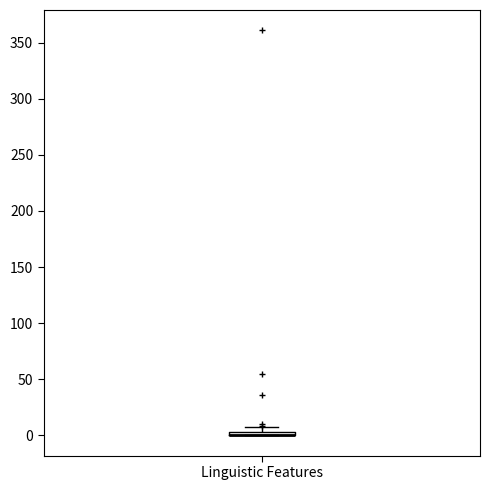

Where is the lower edge of the box for Linguistic Features on the y-axis? The values are not printed on the chart, so give them approximately, as read against the axis.

0